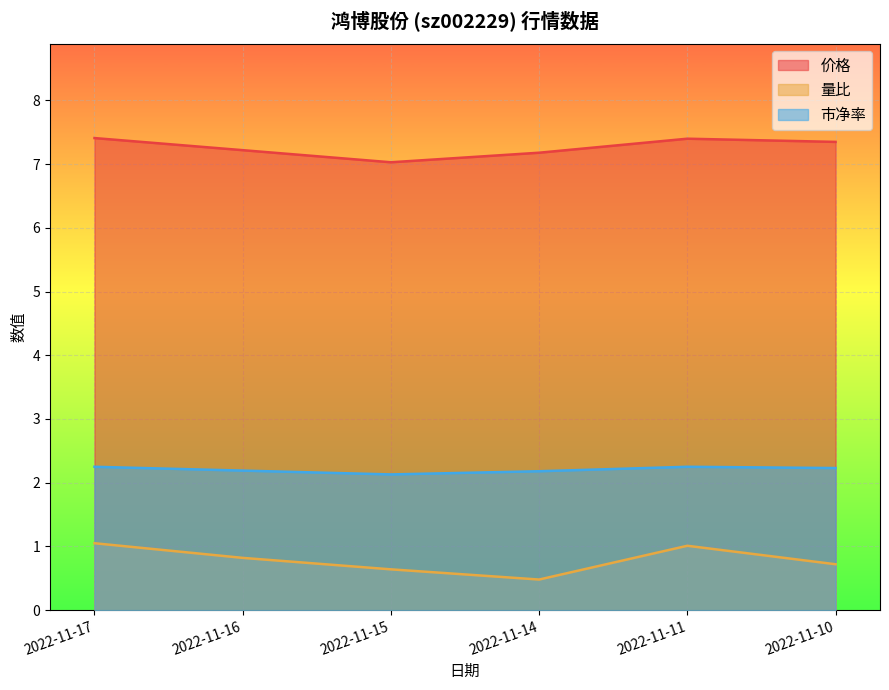

Reading left to right, what are all the values shown in this chart?

价格: 2022-11-10=7.3	2022-11-11=7.4	2022-11-14=7.2	2022-11-15=7.0	2022-11-16=7.2	2022-11-17=7.4
量比: 2022-11-10=0.7	2022-11-11=1.0	2022-11-14=0.5	2022-11-15=0.6	2022-11-16=0.8	2022-11-17=1.1
市净率: 2022-11-10=2.2	2022-11-11=2.2	2022-11-14=2.2	2022-11-15=2.1	2022-11-16=2.2	2022-11-17=2.2